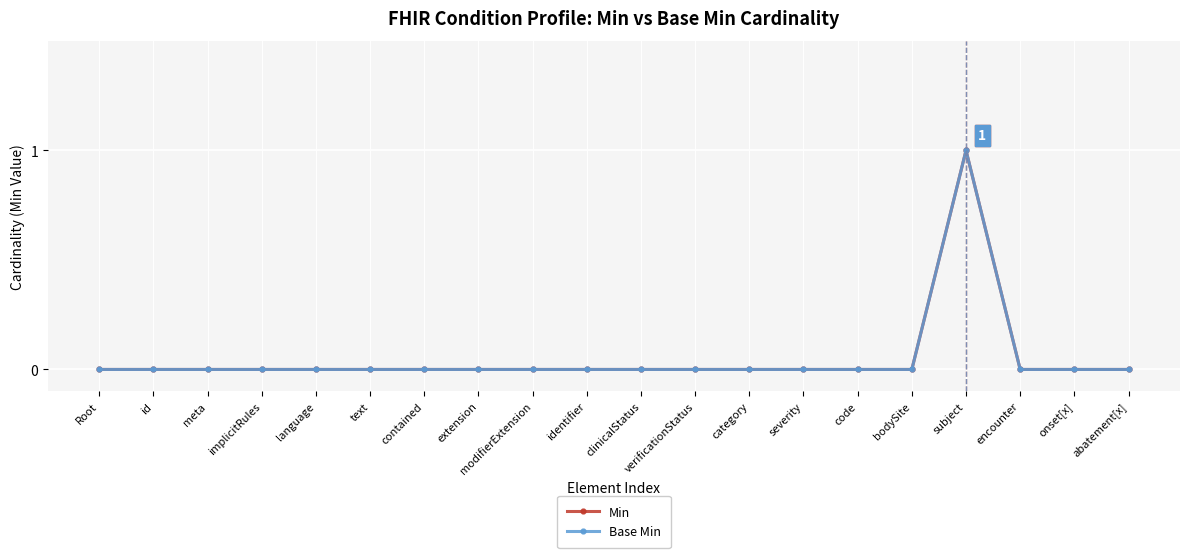

True or false: Min and Base Min cross at least once.

False